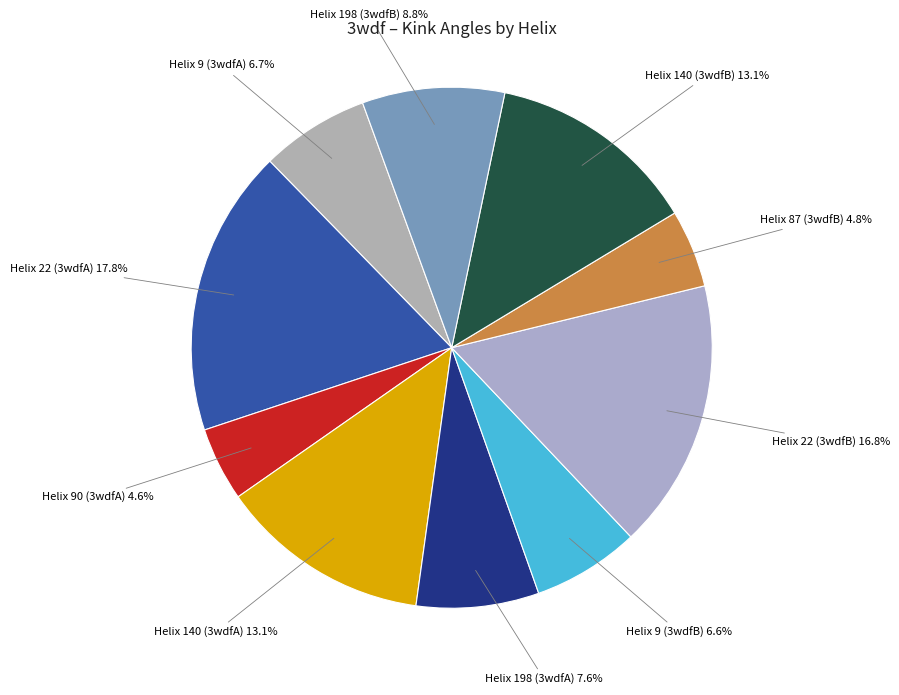

Between Helix 198 (3wdfB) and Helix 90 (3wdfA), which is larger?

Helix 198 (3wdfB)